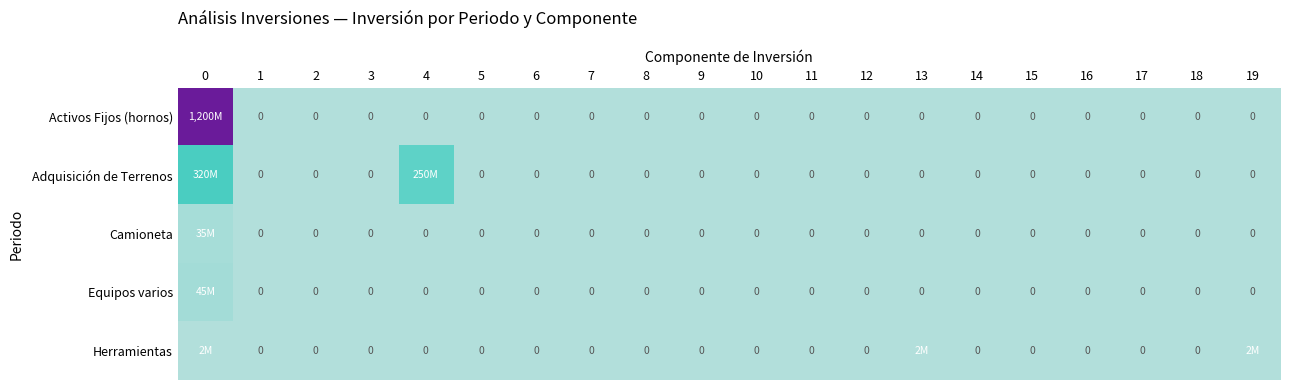

Rank the categories by Activos Fijos (hornos) value from highest to lowest.

0, 1, 2, 3, 4, 5, 6, 7, 8, 9, 10, 11, 12, 13, 14, 15, 16, 17, 18, 19